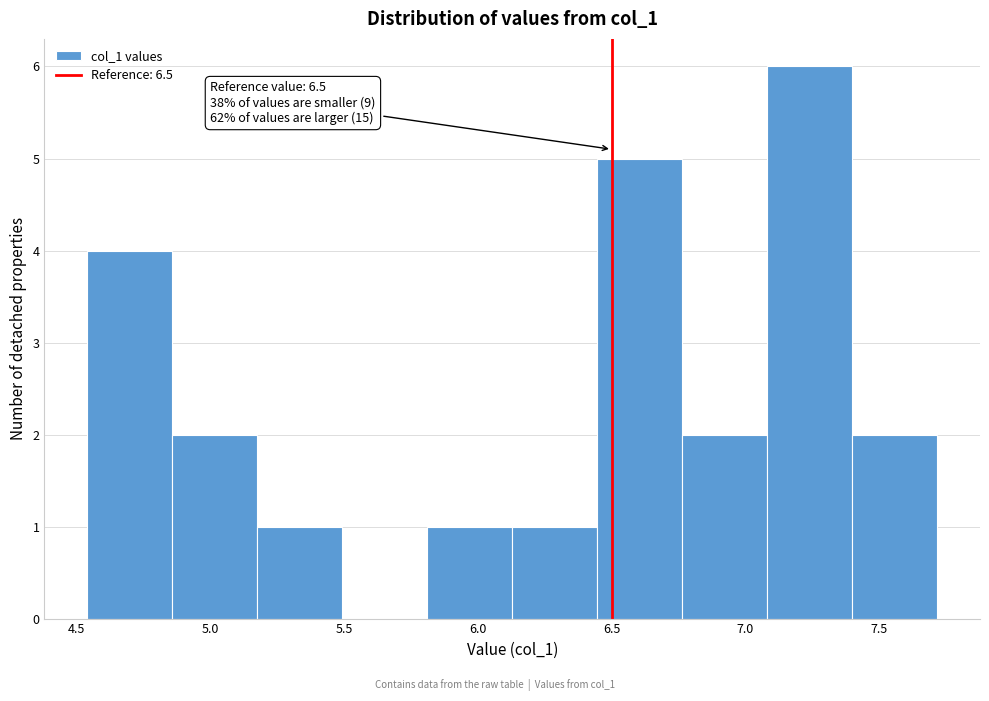

Which range on the x-axis has the tallest bar?

7.10 to 7.40